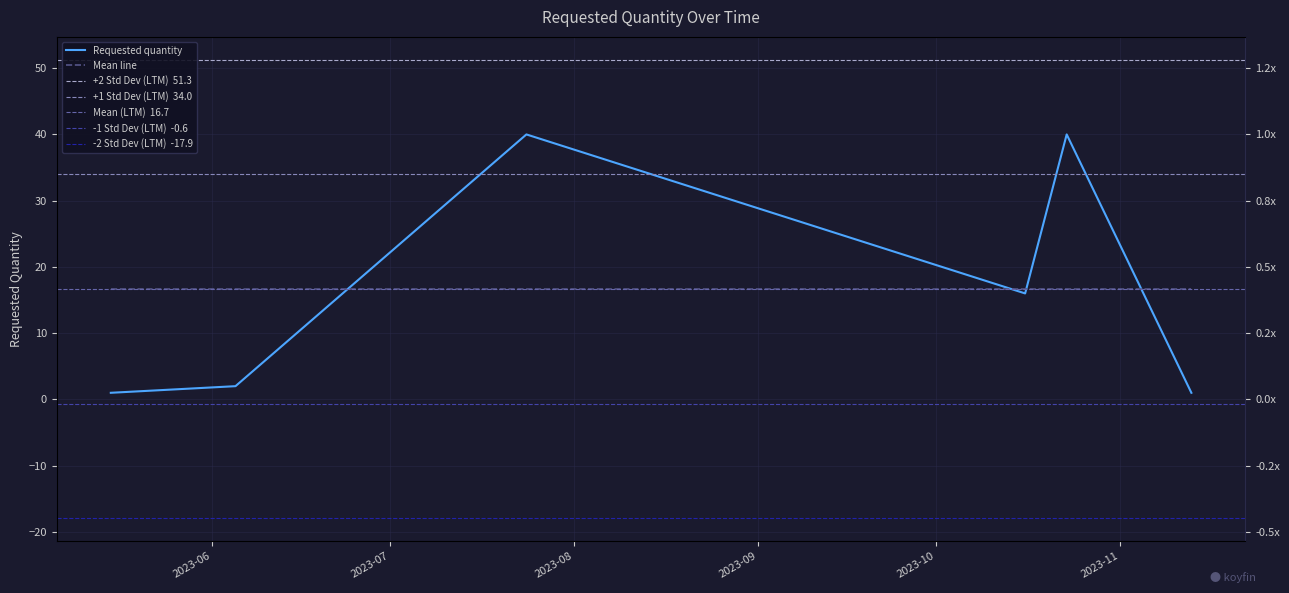

What position from the left is 2023-11-13?

6